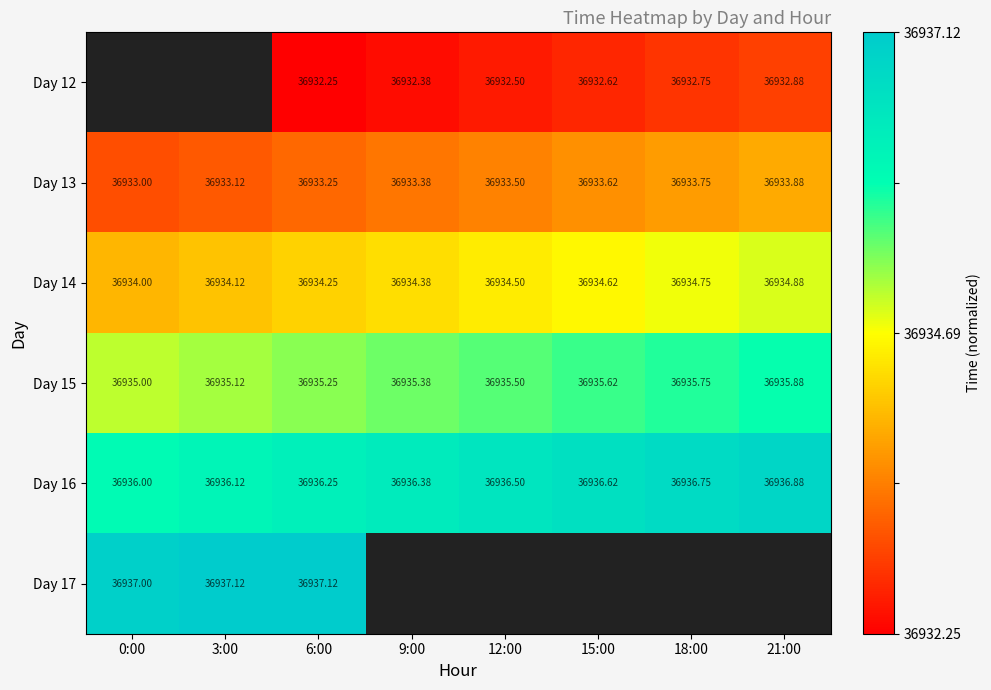

The value of Day 14 at 6:00 is 0.4. True or false?

True